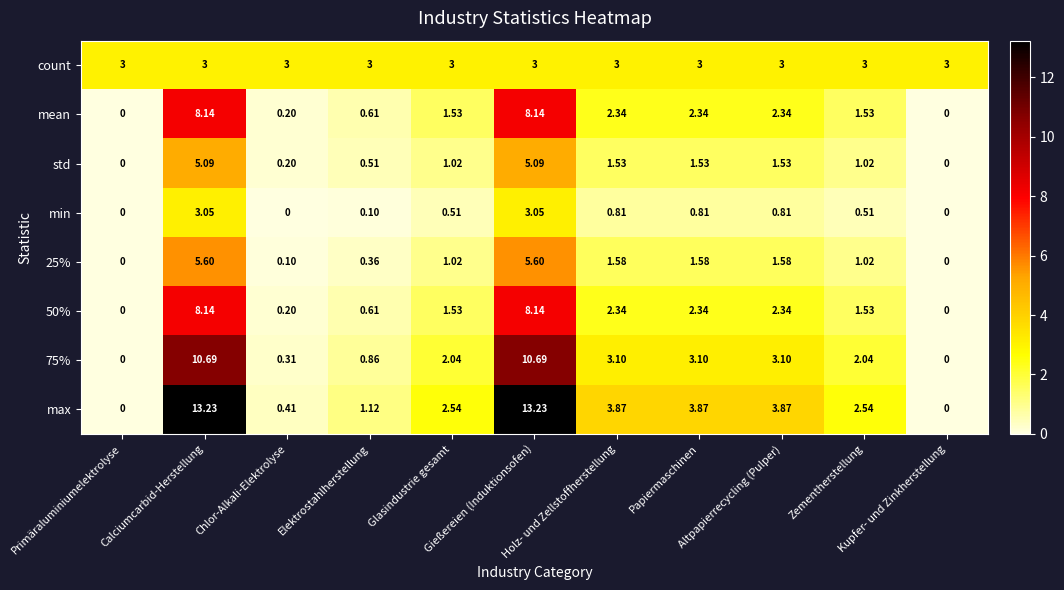

Which series has the largest total across all categories?

max